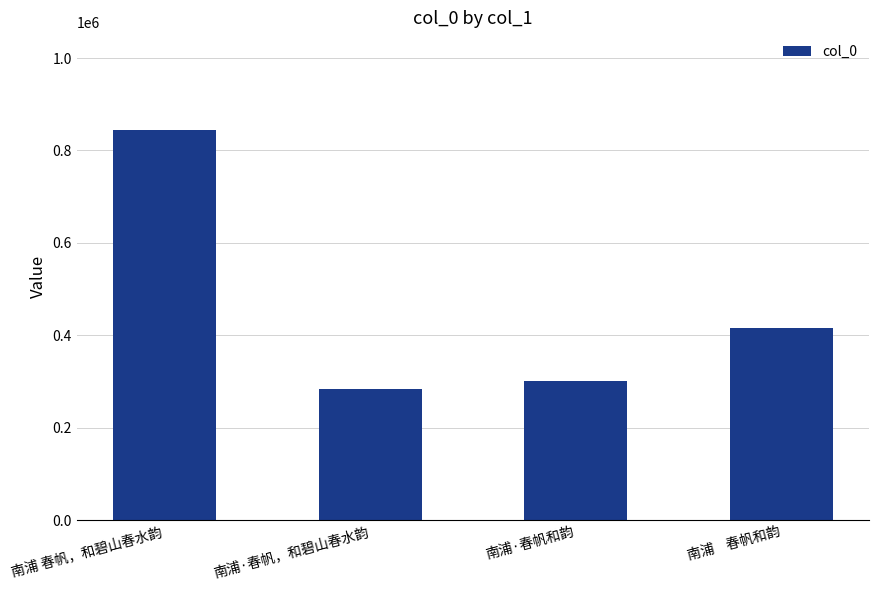

The value at 南浦    春帆和韵 is 213742. True or false?

False